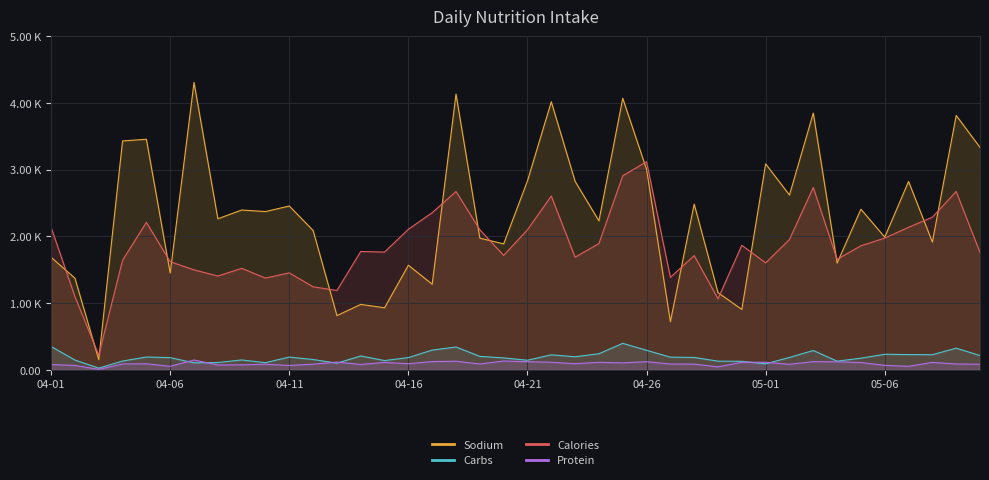

At which category is the sum across all series the highest?

04-25